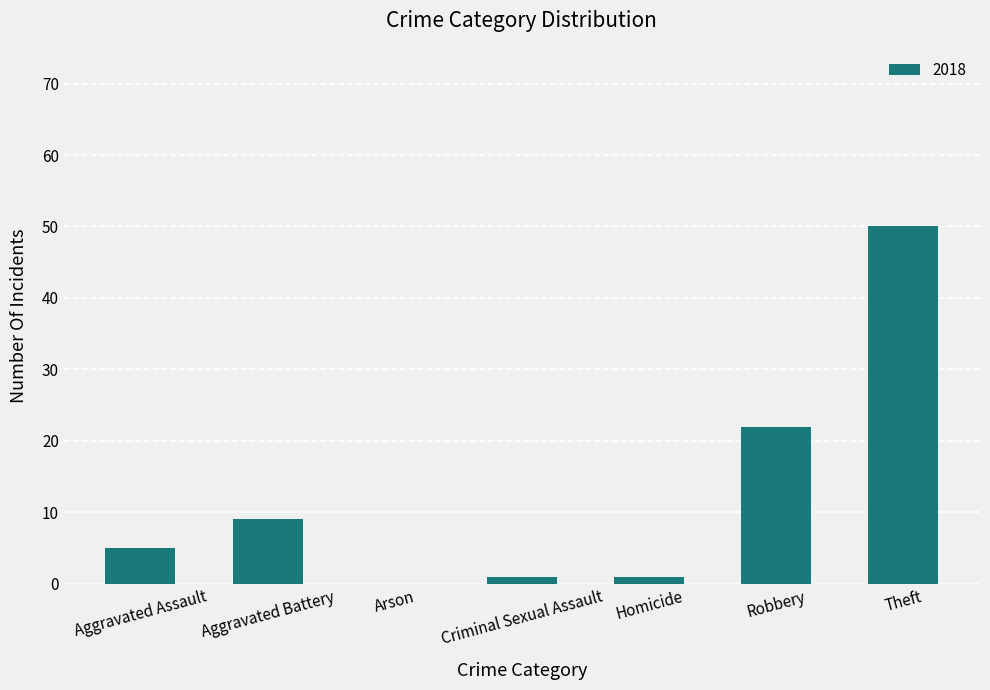

Which has a higher value, Theft or Homicide?

Theft